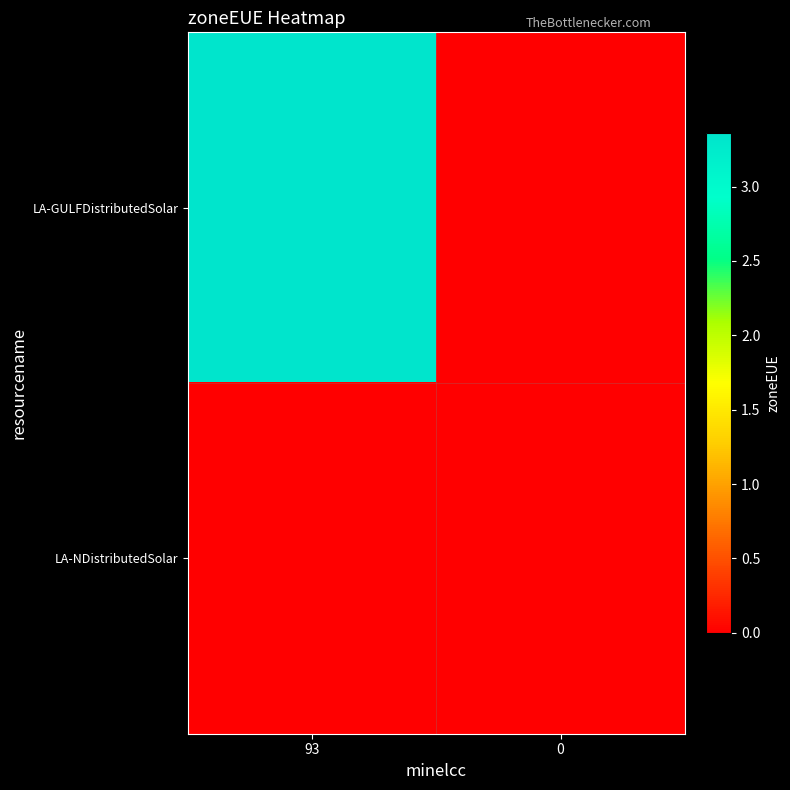

Reading left to right, transcribe all the data shown in this chart.

LA-GULFDistributedSolar: 93=3.4	0=0.0
LA-NDistributedSolar: 93=0.0	0=0.0